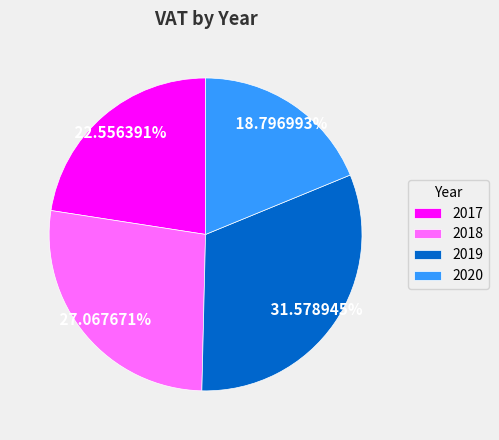

Is 2017 the majority of the pie?

No